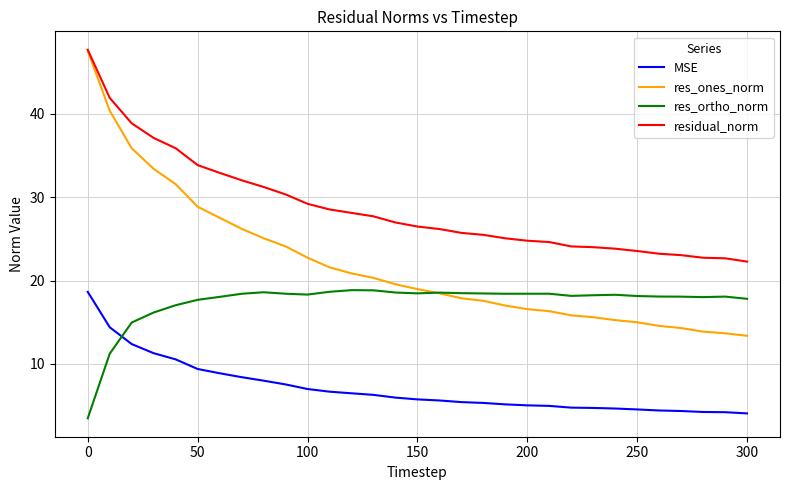

True or false: res_ones_norm and MSE cross at least once.

False